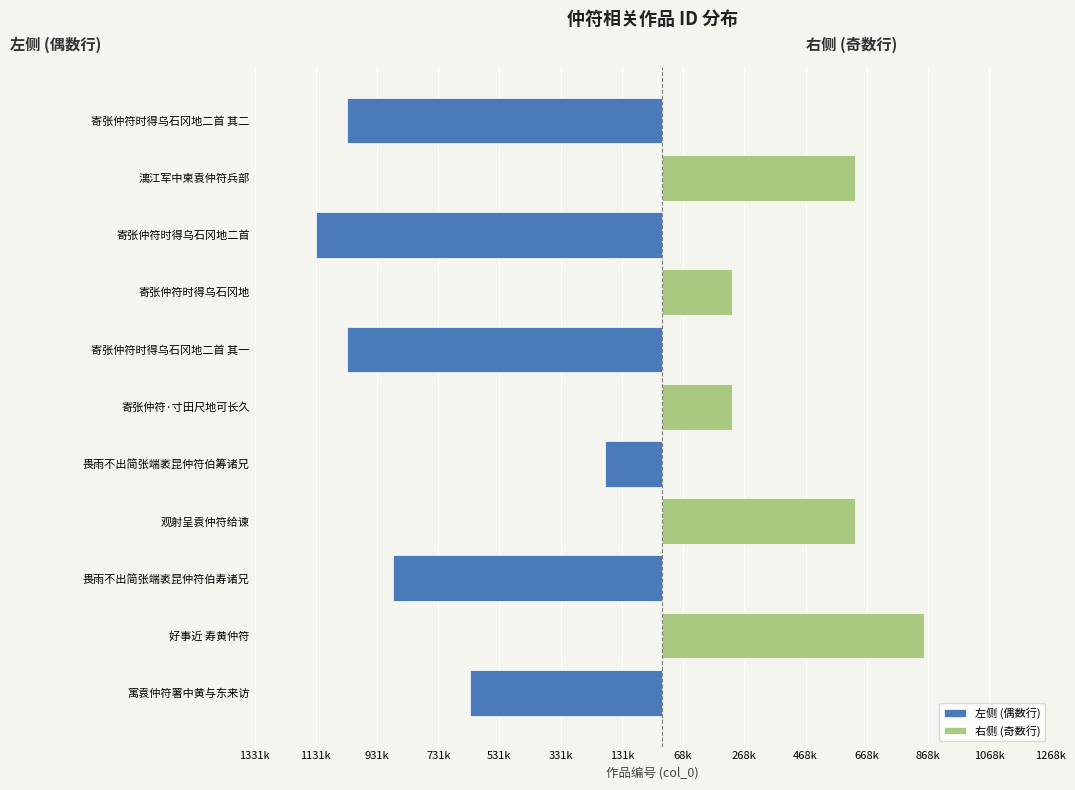

Which has a higher value, 漓江军中柬袁仲符兵部 or 寄张仲符时得乌石冈地二首?

漓江军中柬袁仲符兵部